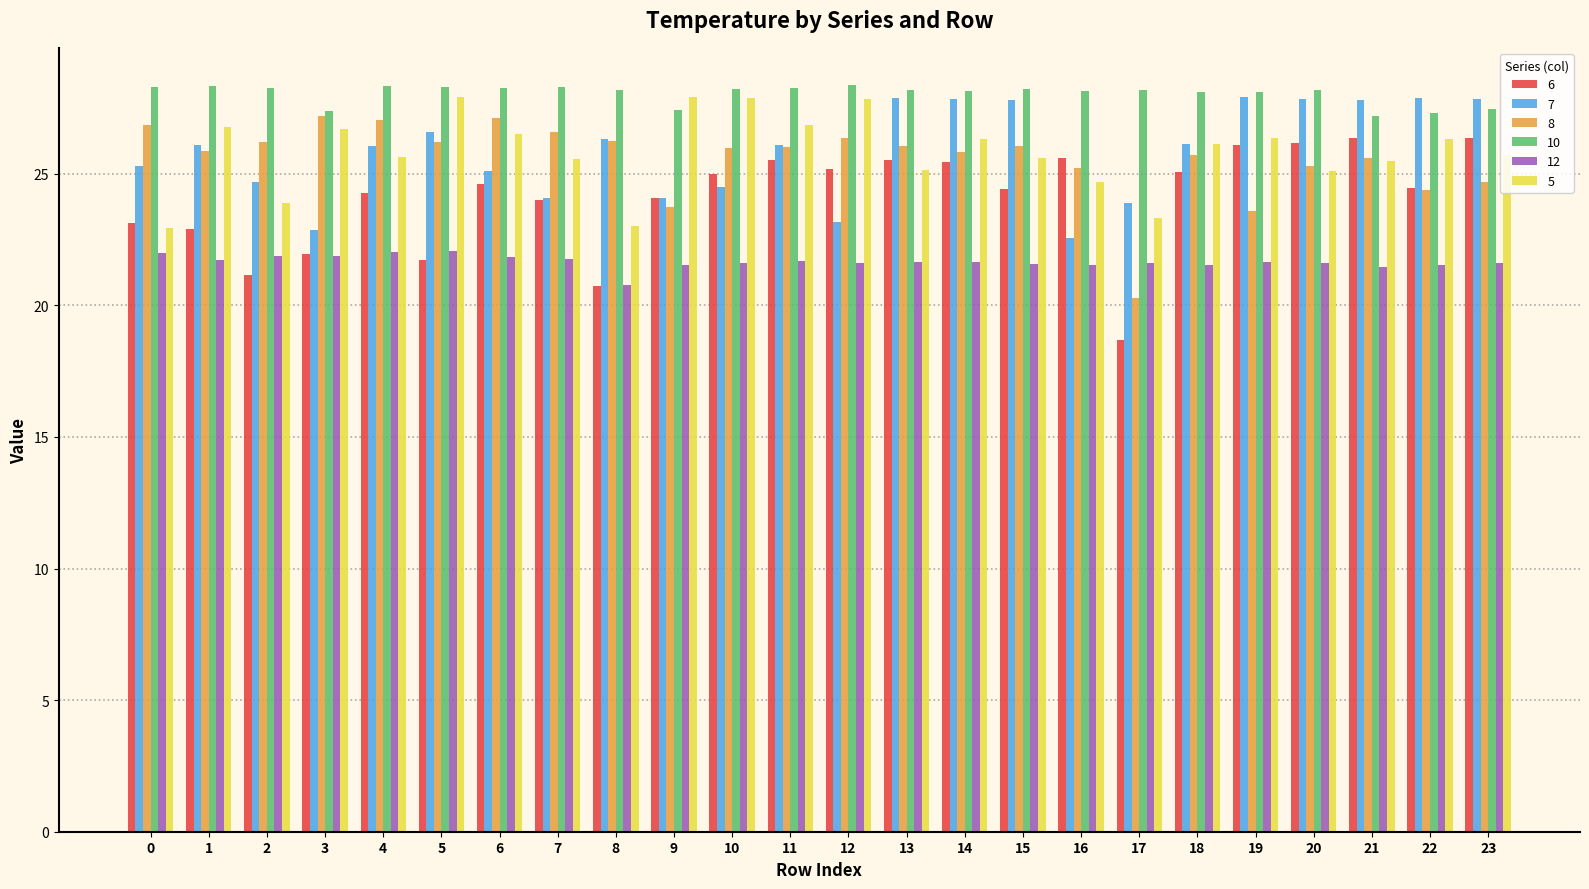

Is the value of 6 at 6 greater than the value of 10 at 22?

No